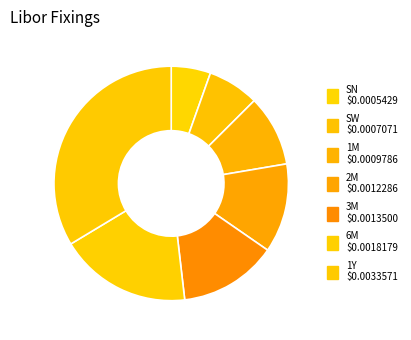

Is the sum of 3M and 1M greater than half?

No